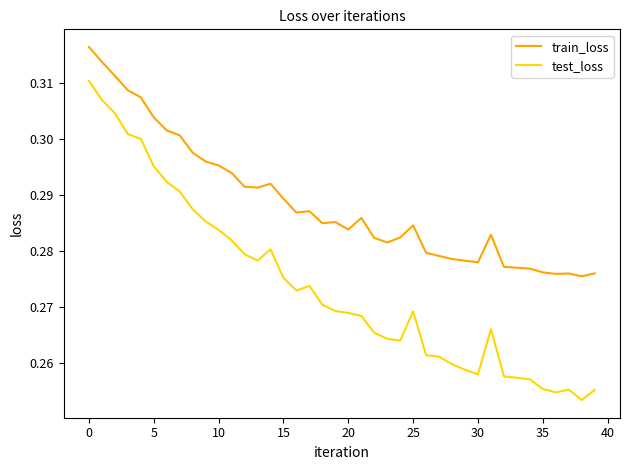

How many lines are shown in the chart?

2